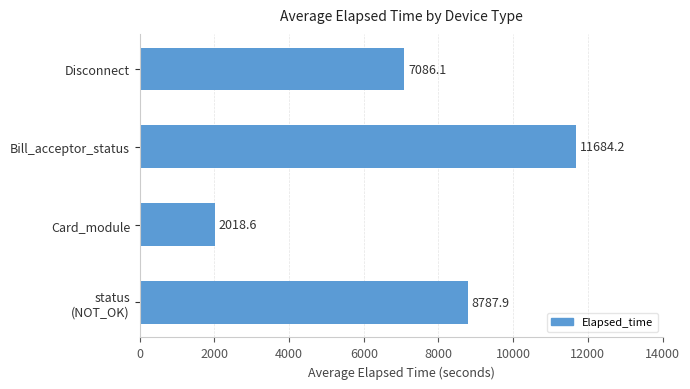

What is the average value?

7394.2